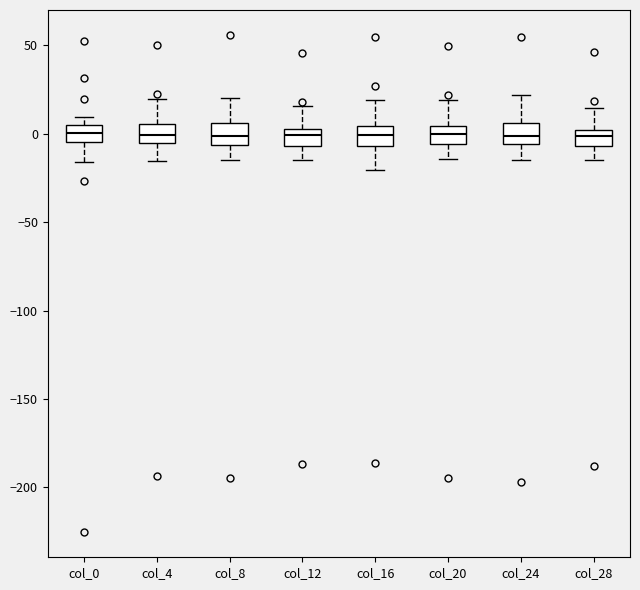

Reading left to right, read every box against the y-axis: the position of its median line, the range the box covers, and the ends of its whiskers. The values are not printed on the chart, so give them approximately, as read against the axis.

col_0: median 0, box -5 to 5, whiskers -15 to 10
col_4: median 0, box -5 to 5, whiskers -15 to 20
col_8: median 0, box -5 to 5, whiskers -15 to 20
col_12: median 0, box -5 to 5, whiskers -15 to 15
col_16: median 0, box -5 to 5, whiskers -20 to 20
col_20: median 0, box -5 to 5, whiskers -15 to 20
col_24: median 0, box -5 to 5, whiskers -15 to 20
col_28: median 0 (inside the box), box -5 to 0, whiskers -15 to 15